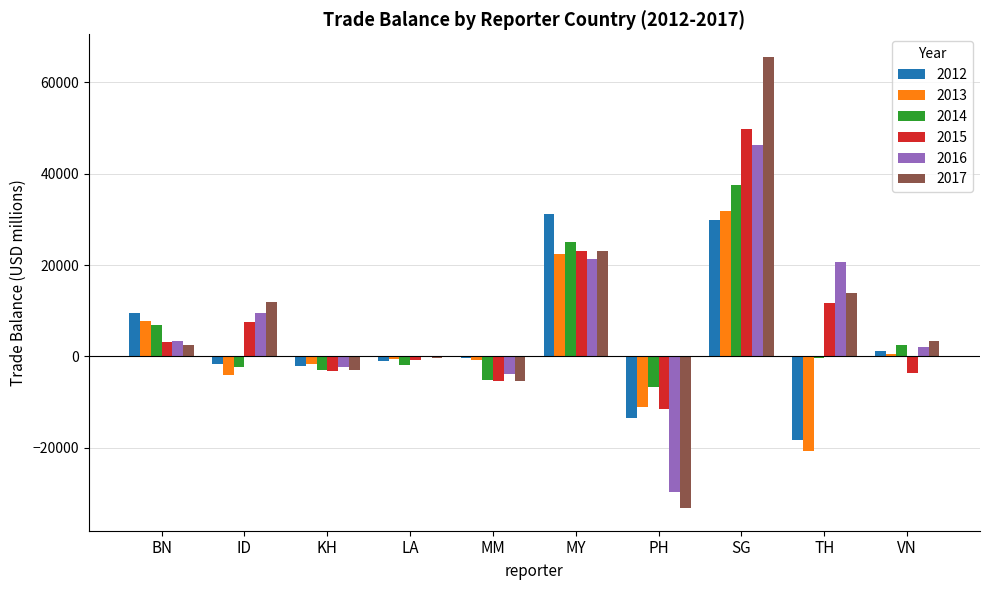

Which category has the highest value in the 2014 series?

SG